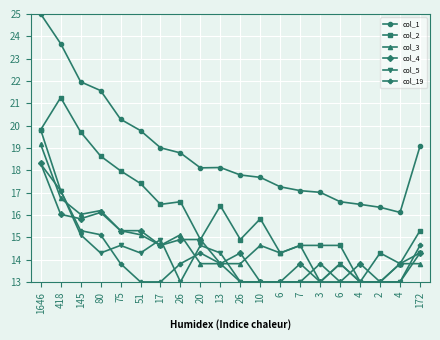

True or false: col_19 and col_1 intersect in this chart.

False